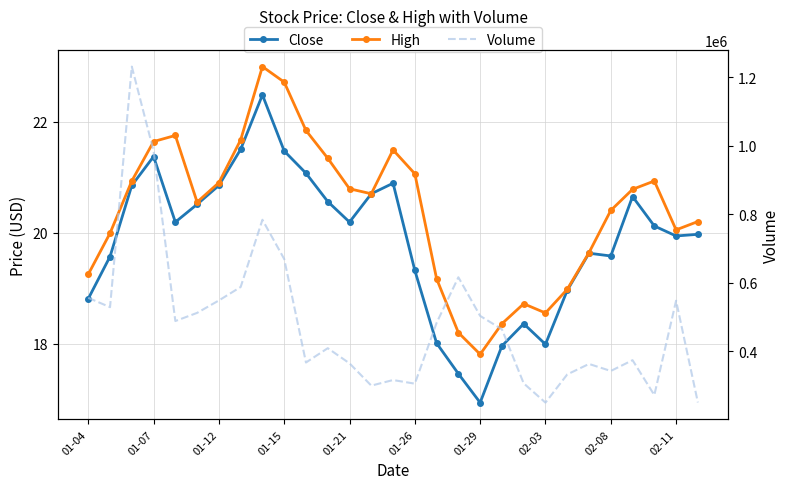

How many values in the Volume series are below 463800?

14